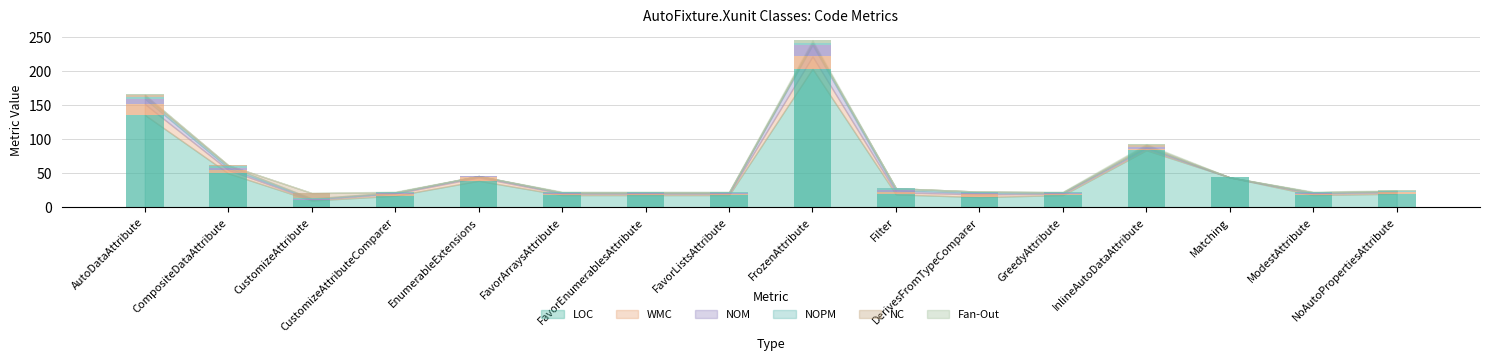

How many series are shown in this chart?

6